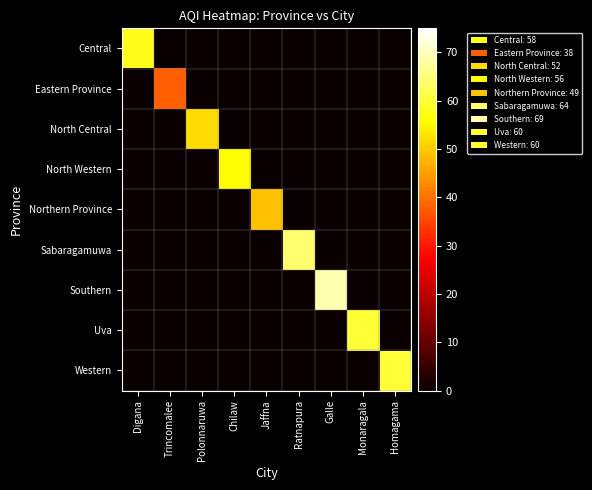

Reading left to right, transcribe all the data shown in this chart.

Central: Digana=58	Trincomalee=0	Polonnaruwa=0	Chilaw=0	Jaffna=0	Ratnapura=0	Galle=0	Monaragala=0	Homagama=0
Eastern Province: Digana=0	Trincomalee=38	Polonnaruwa=0	Chilaw=0	Jaffna=0	Ratnapura=0	Galle=0	Monaragala=0	Homagama=0
North Central: Digana=0	Trincomalee=0	Polonnaruwa=52	Chilaw=0	Jaffna=0	Ratnapura=0	Galle=0	Monaragala=0	Homagama=0
North Western: Digana=0	Trincomalee=0	Polonnaruwa=0	Chilaw=56	Jaffna=0	Ratnapura=0	Galle=0	Monaragala=0	Homagama=0
Northern Province: Digana=0	Trincomalee=0	Polonnaruwa=0	Chilaw=0	Jaffna=49	Ratnapura=0	Galle=0	Monaragala=0	Homagama=0
Sabaragamuwa: Digana=0	Trincomalee=0	Polonnaruwa=0	Chilaw=0	Jaffna=0	Ratnapura=64	Galle=0	Monaragala=0	Homagama=0
Southern: Digana=0	Trincomalee=0	Polonnaruwa=0	Chilaw=0	Jaffna=0	Ratnapura=0	Galle=69	Monaragala=0	Homagama=0
Uva: Digana=0	Trincomalee=0	Polonnaruwa=0	Chilaw=0	Jaffna=0	Ratnapura=0	Galle=0	Monaragala=60	Homagama=0
Western: Digana=0	Trincomalee=0	Polonnaruwa=0	Chilaw=0	Jaffna=0	Ratnapura=0	Galle=0	Monaragala=0	Homagama=60